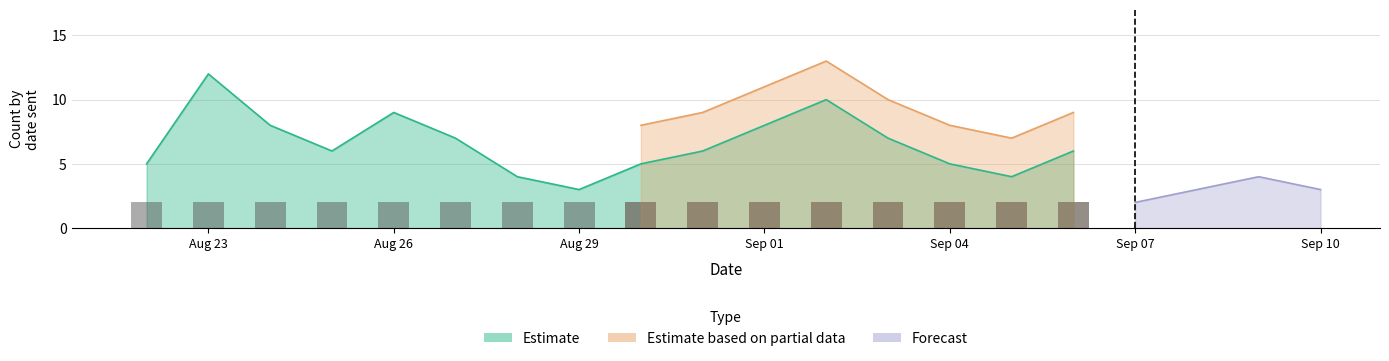

At which category does the chart reach its minimum across all series?

2022-08-22